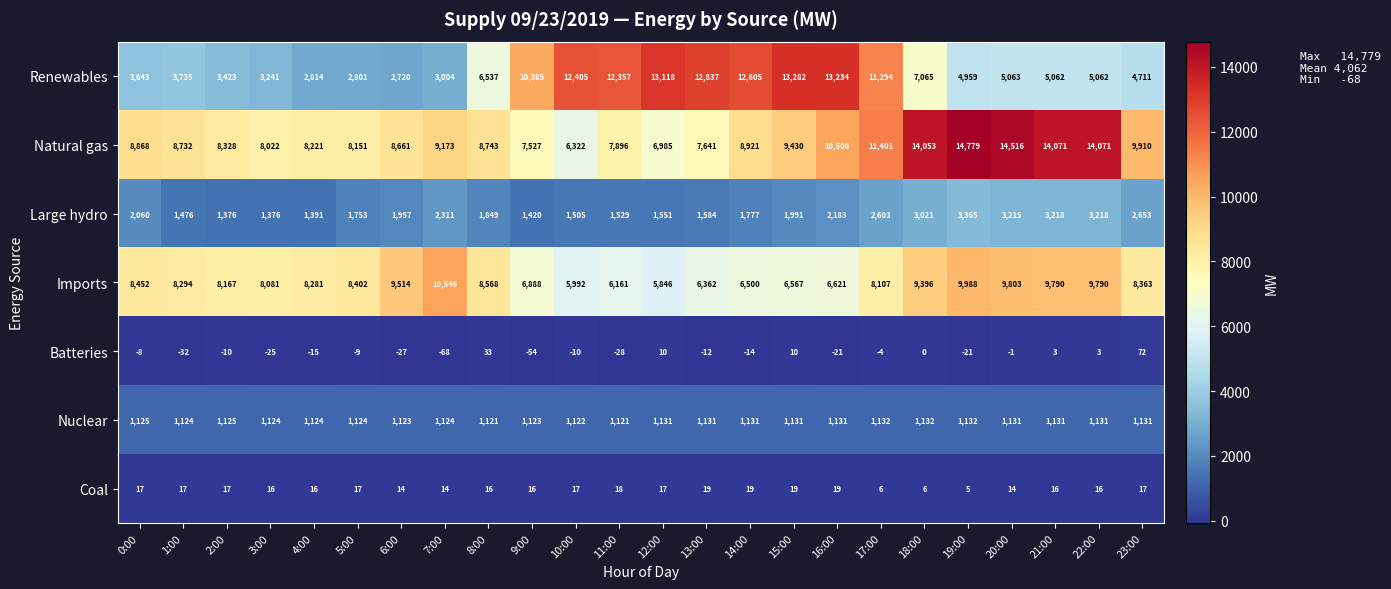

Which category has the highest value across all series?

19:00